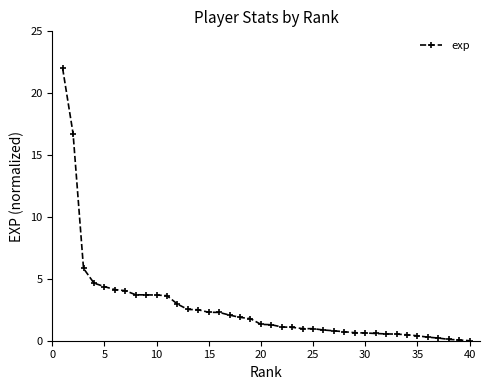

Count the number of data series in this chart.

1